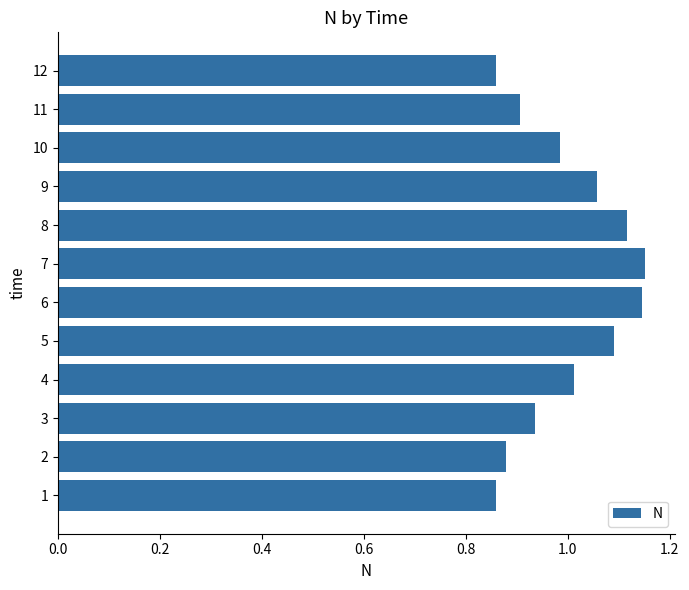

Is it true that the value at 12 is 0.6?

False